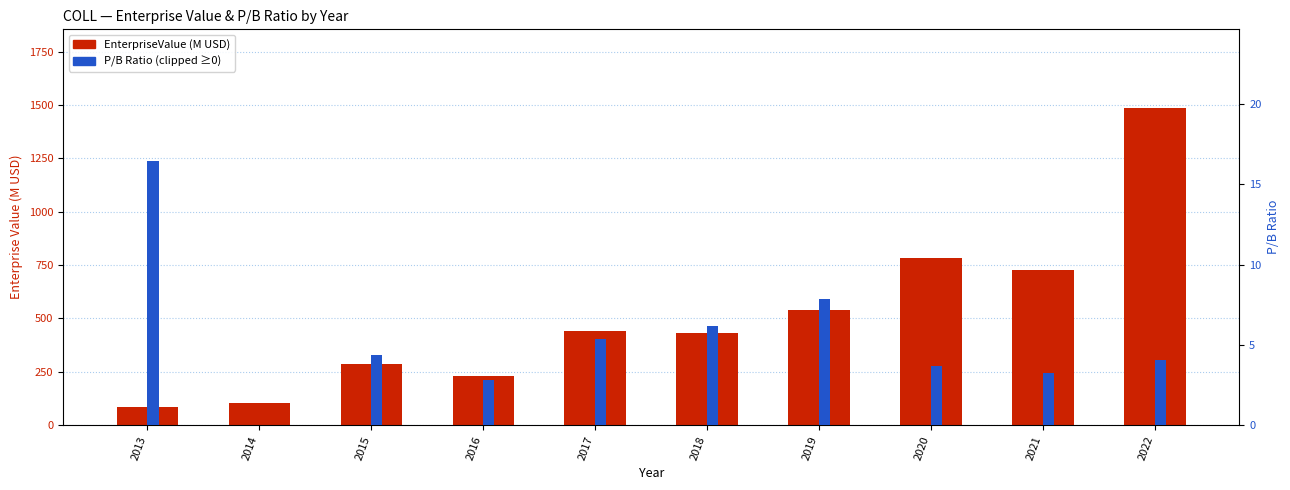

Rank the series by their average value, from highest to lowest.

EnterpriseValue (M USD), P/B Ratio